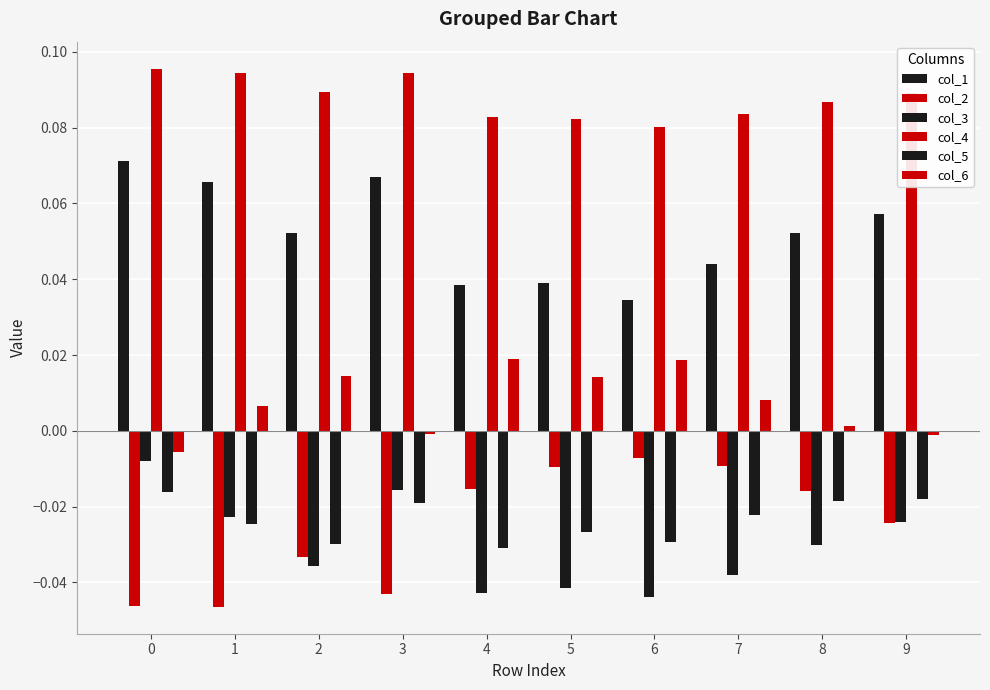

Reading left to right, transcribe all the data shown in this chart.

col_1: 0.1	0.1	0.1	0.1	0.0	0.0	0.0	0.0	0.1	0.1
col_2: 0.0	0.0	0.0	0.0	0.0	0.0	0.0	0.0	0.0	0.0
col_3: 0.0	0.0	0.0	0.0	0.0	0.0	0.0	0.0	0.0	0.0
col_4: 0.1	0.1	0.1	0.1	0.1	0.1	0.1	0.1	0.1	0.1
col_5: 0.0	0.0	0.0	0.0	0.0	0.0	0.0	0.0	0.0	0.0
col_6: 0.0	0.0	0.0	0.0	0.0	0.0	0.0	0.0	0.0	0.0